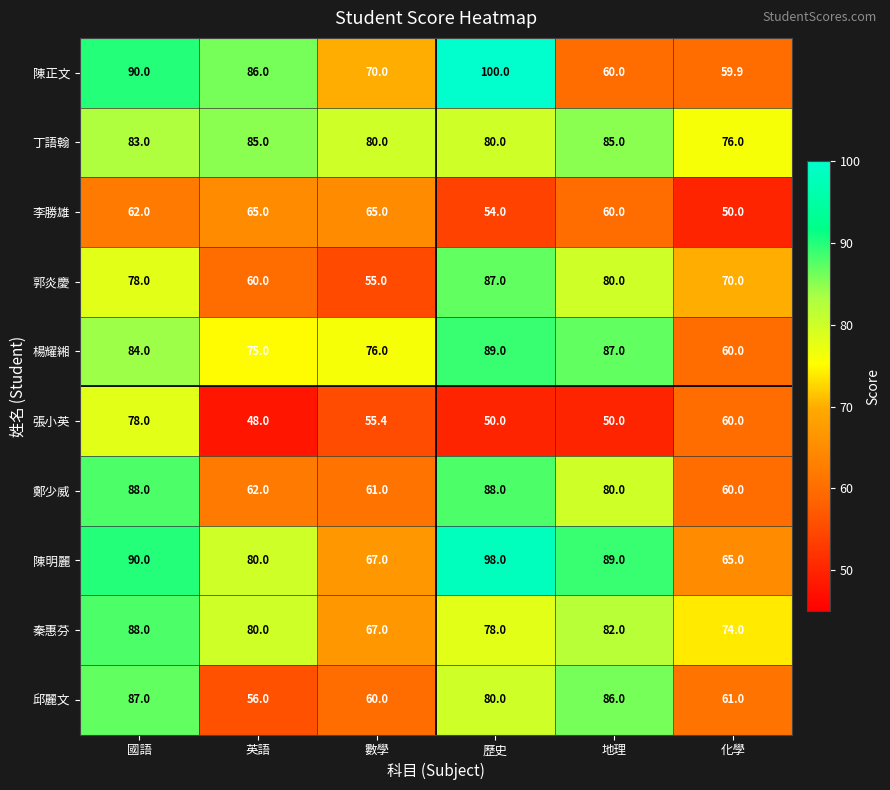

What is the smallest value displayed?

48.0